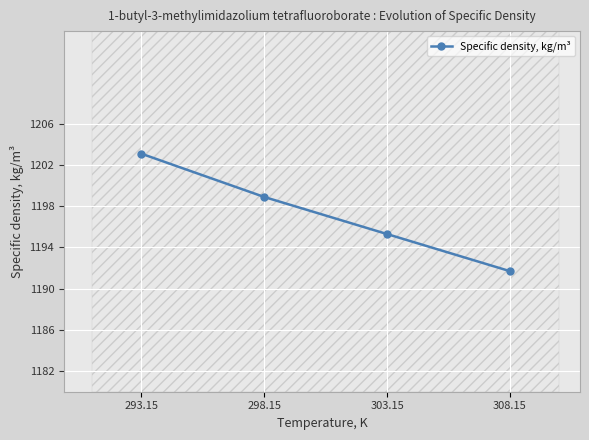

How many lines are shown in the chart?

1